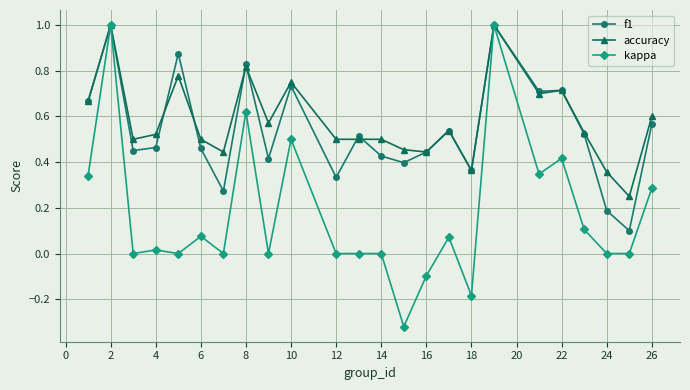

Is this an area chart (filled region under the line)?

No